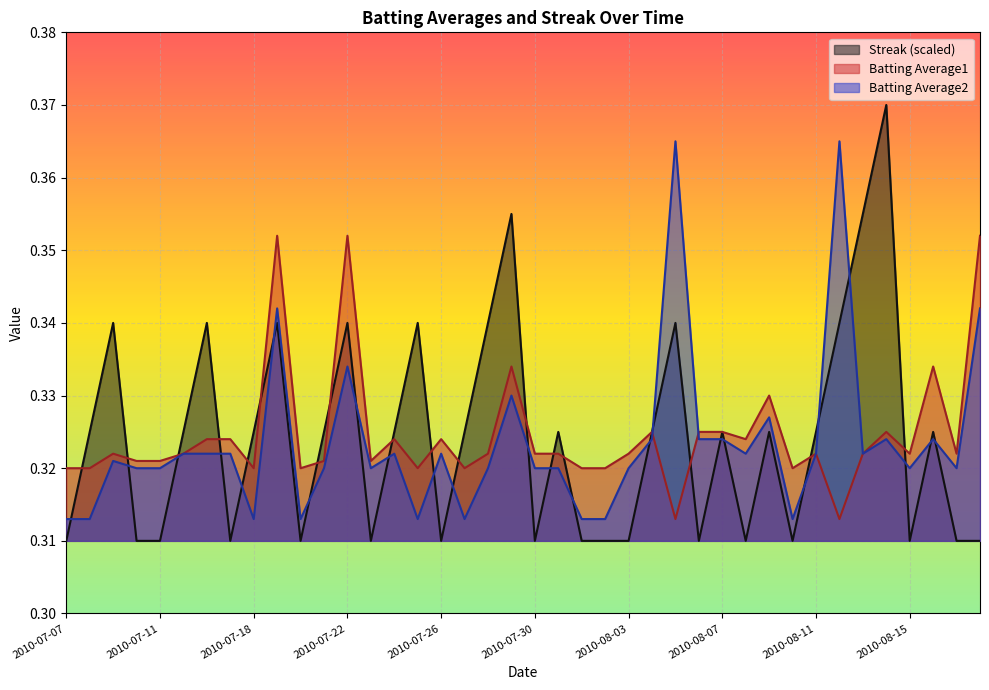

What is the value of the Batting Average1 point at the 3rd from the left?

0.3